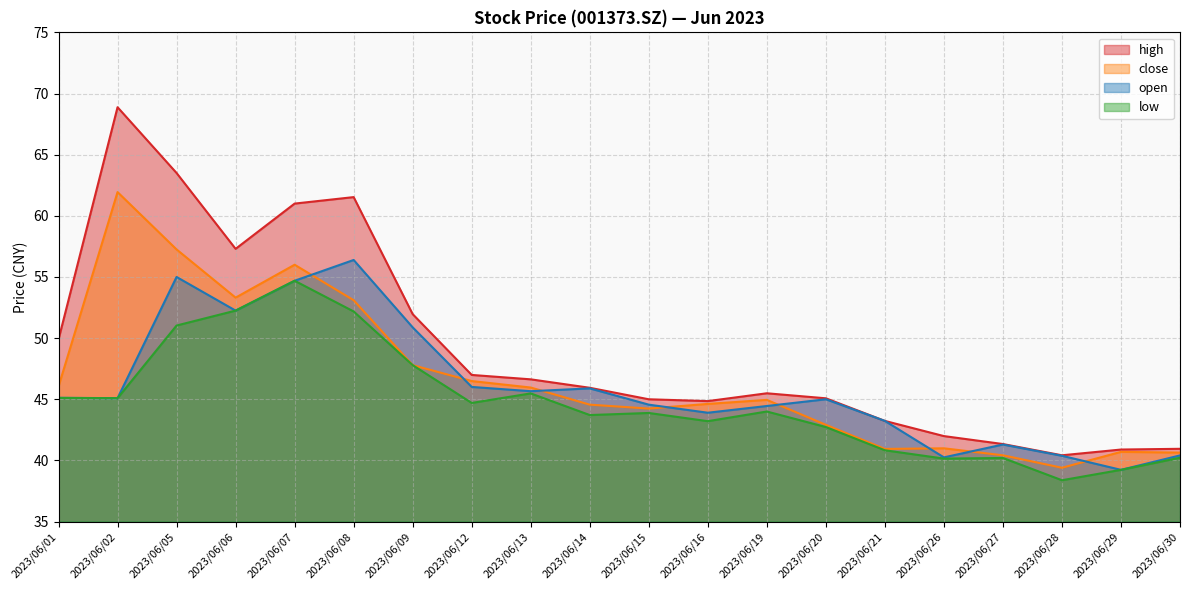

Where is the first local minimum for close?

2023/06/06